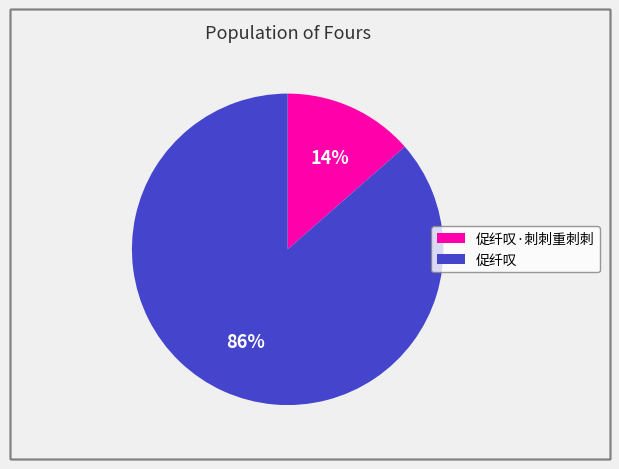

To the nearest percent, what is the average slice percentage?

50%